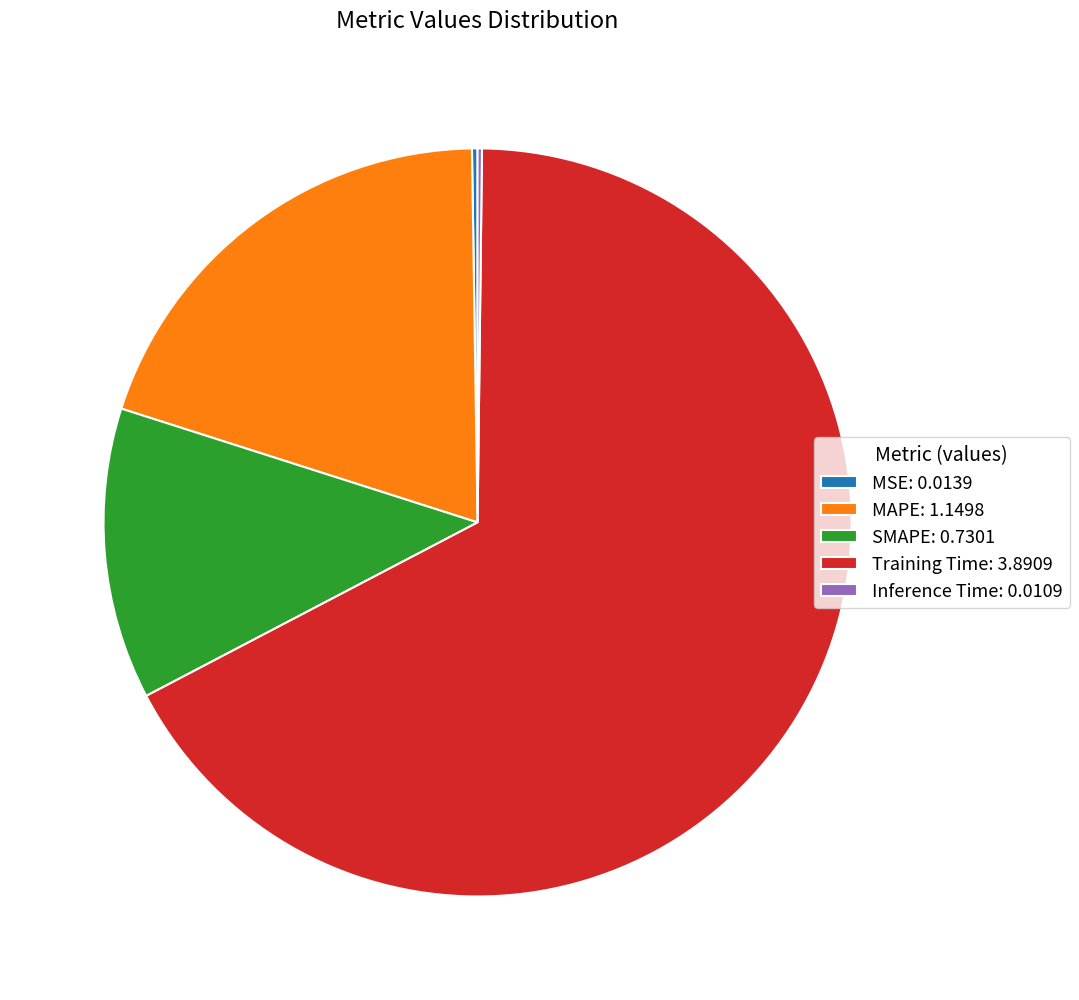

Which slice is the largest?

Training Time